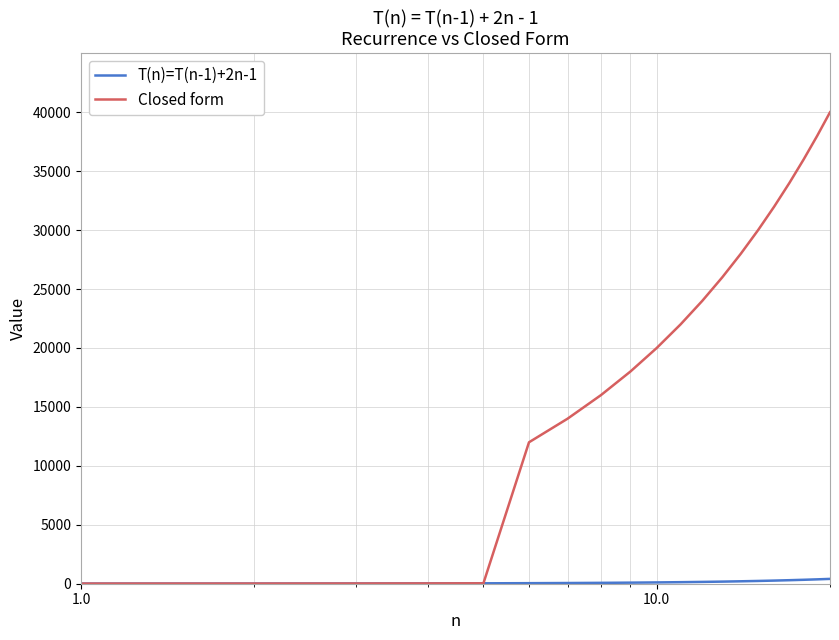

Which series has the largest range (max minus min)?

Closed form